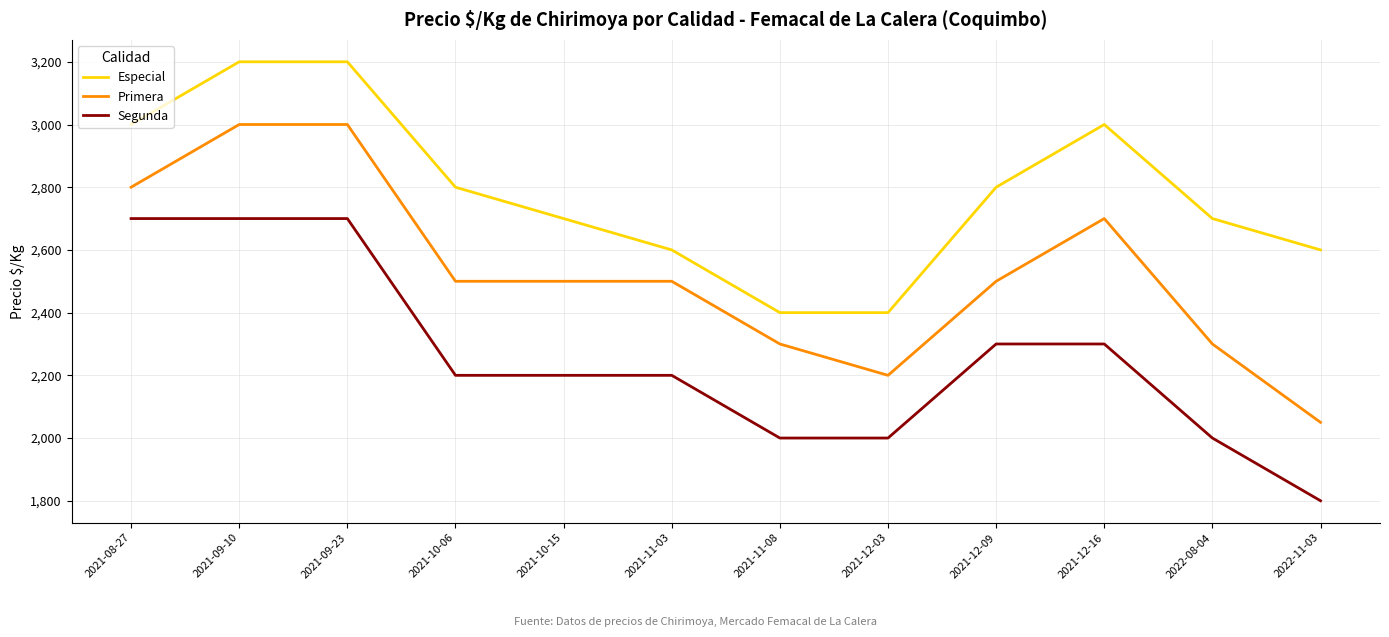

What is the sum of the Primera values at 2022-08-04 and 2022-11-03?

4350